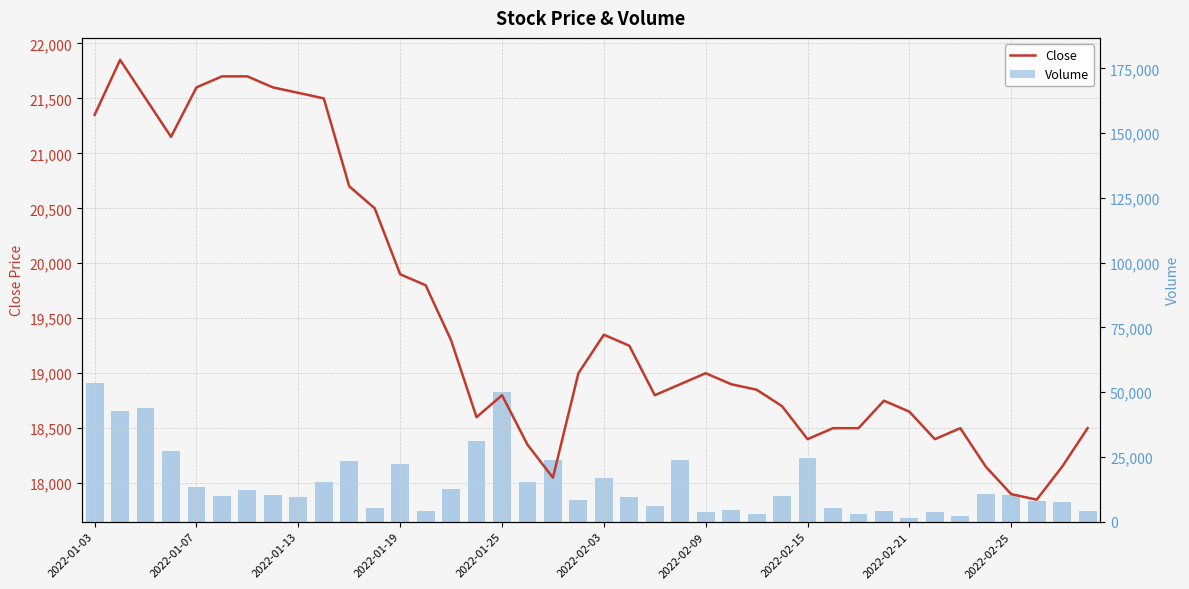

Reading left to right, extract all data points from this chart.

Close: 21350	21850	21500	21150	21600	21700	21700	21600	21550	21500	20700	20500	19900	19800	19300	18600	18800	18350	18050	19000	19350	19250	18800	18900	19000	18900	18850	18700	18400	18500	18500	18750	18650	18400	18500	18150	17900	17850	18150	18500
Volume: 53367	42745	43972	27162	13314	9806	12099	10245	9401	15370	23433	5364	22142	4267	12461	31052	49882	15325	23954	8535	16777	9338	6130	23829	3532	4586	2947	9813	24434	5141	3093	4218	1401	3760	2337	10810	10406	8075	7654	4241